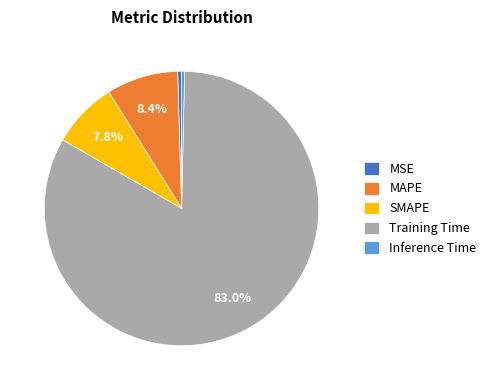

What is the largest slice in the pie chart?

Training Time